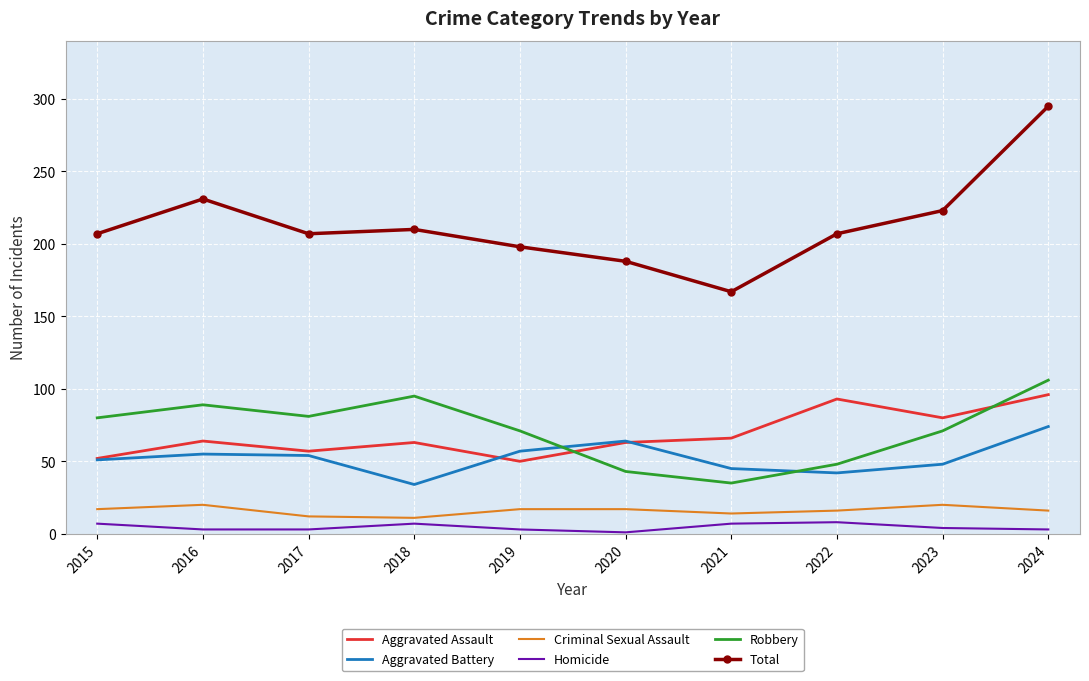

At which category is the sum across all series the highest?

2024